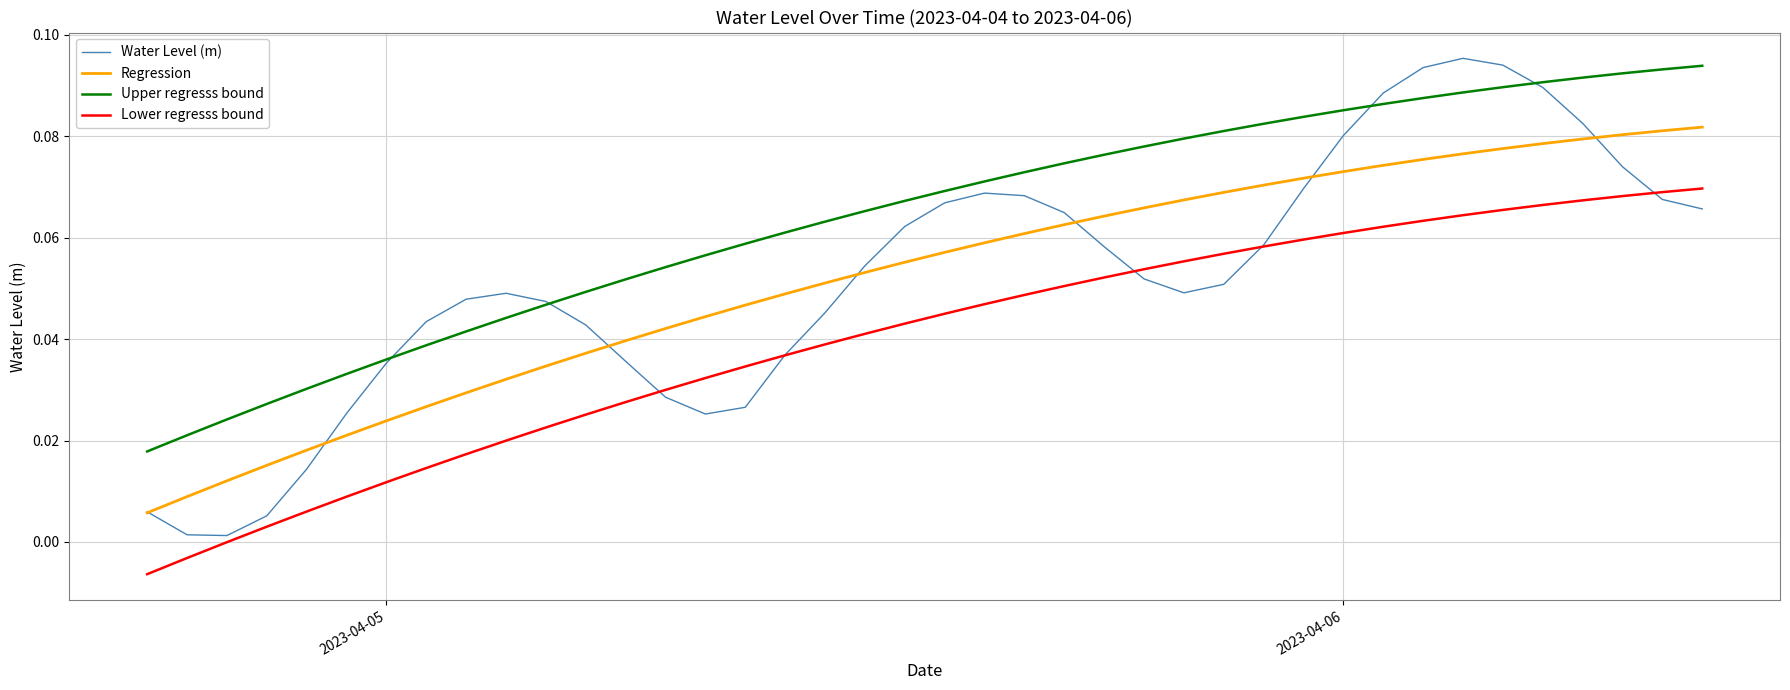

True or false: Lower regresss bound has more than 2 interior local peaks.

False